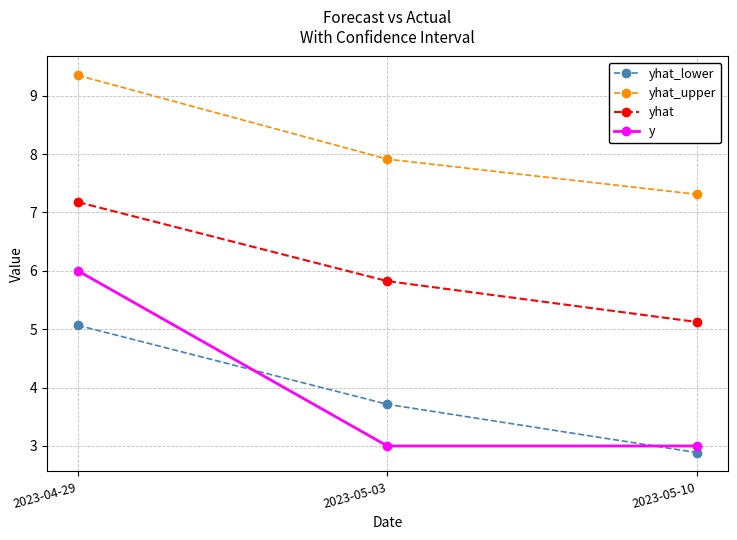

Which category has the highest value in the yhat series?

2023-04-29